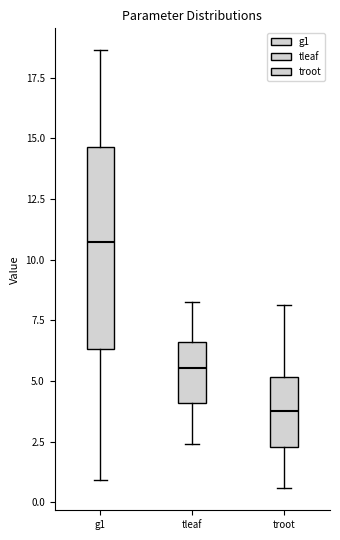

Which box's median line is the lowest?

troot